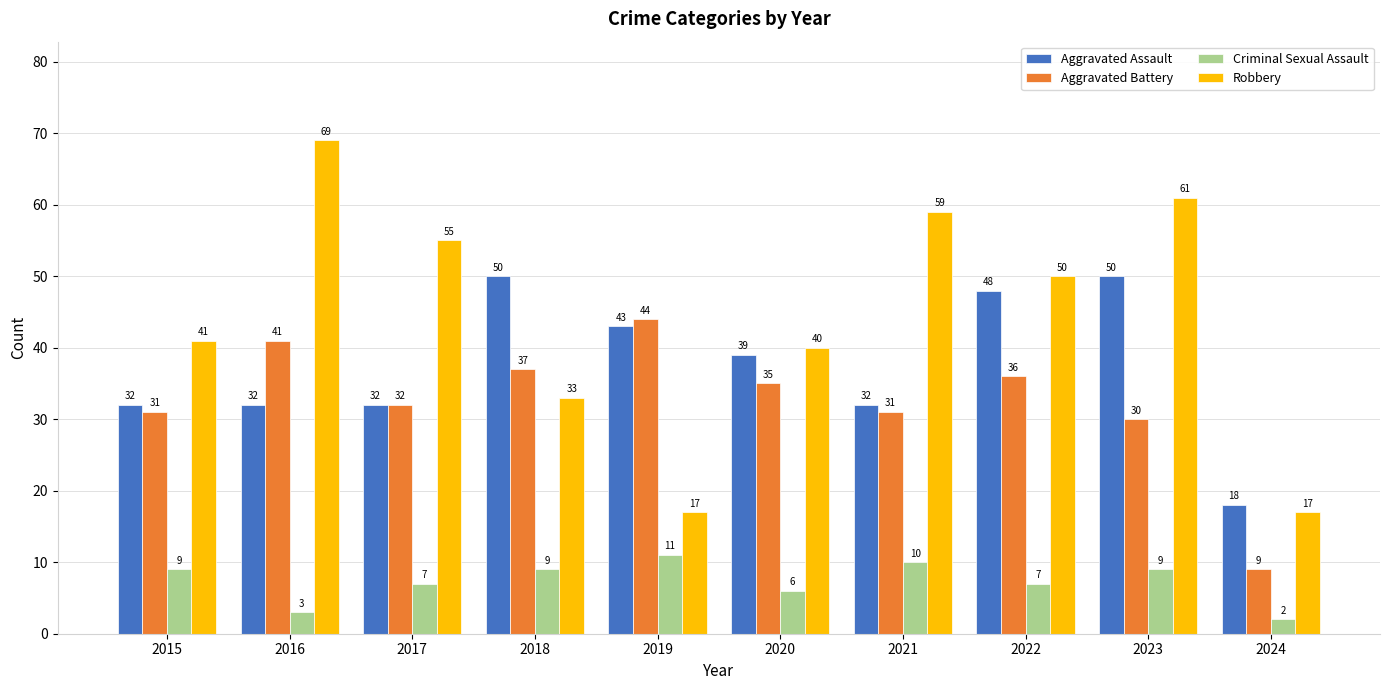

Reading left to right, extract all data points from this chart.

Aggravated Assault: 2015=32	2016=32	2017=32	2018=50	2019=43	2020=39	2021=32	2022=48	2023=50	2024=18
Aggravated Battery: 2015=31	2016=41	2017=32	2018=37	2019=44	2020=35	2021=31	2022=36	2023=30	2024=9
Criminal Sexual Assault: 2015=9	2016=3	2017=7	2018=9	2019=11	2020=6	2021=10	2022=7	2023=9	2024=2
Robbery: 2015=41	2016=69	2017=55	2018=33	2019=17	2020=40	2021=59	2022=50	2023=61	2024=17